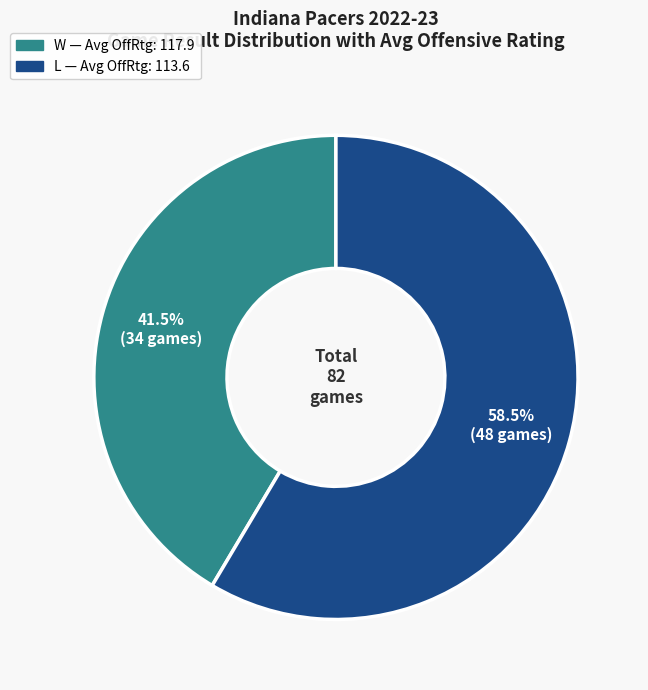

What is the total percentage of W and L?

100.0%